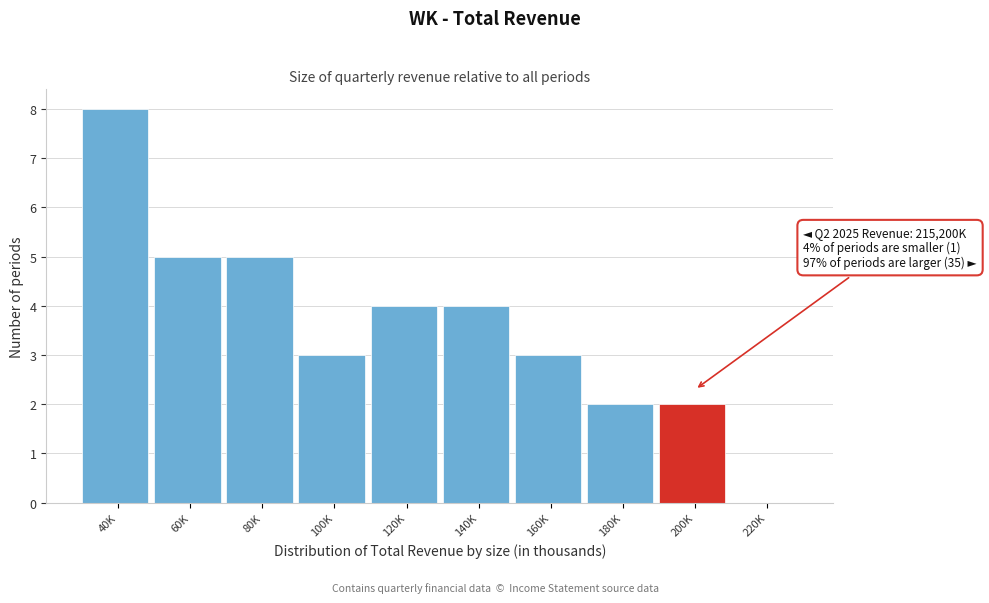

Reading left to right, transcribe all the data shown in this chart.

40K=8	60K=5	80K=5	100K=3	120K=4	140K=4	160K=3	180K=2	200K=2	220K=0